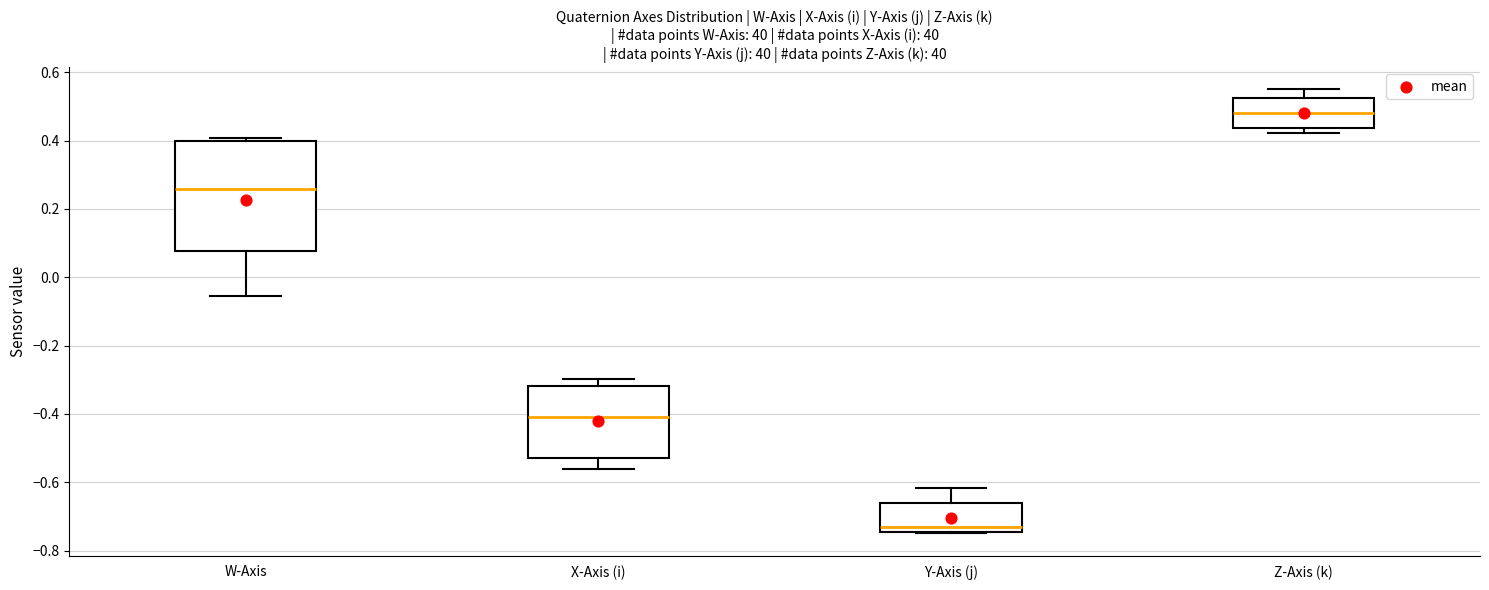

Where is the lower edge of the box for X-Axis (i) on the y-axis? The values are not printed on the chart, so give them approximately, as read against the axis.

-0.52